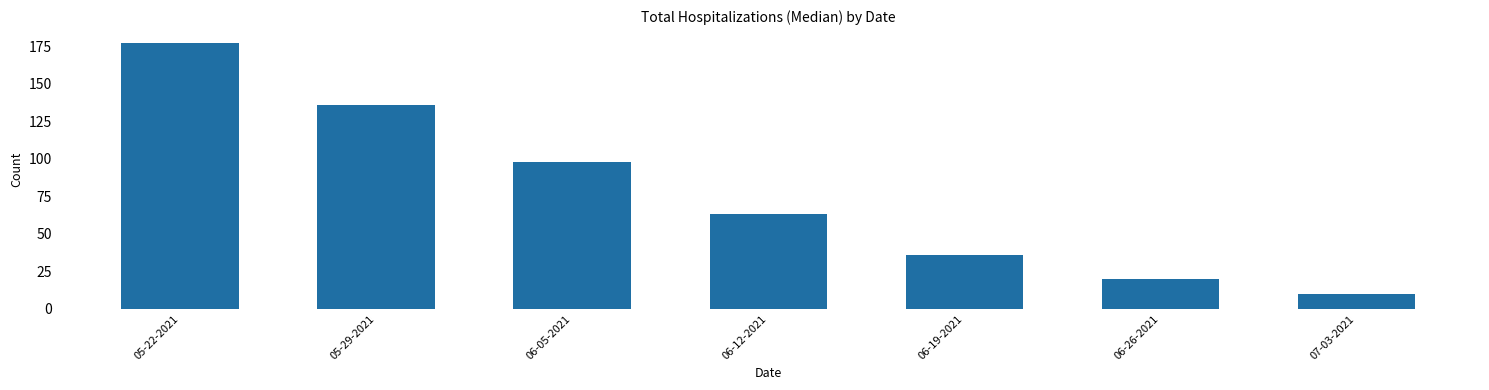

Where does the data first go above 63?

05-22-2021